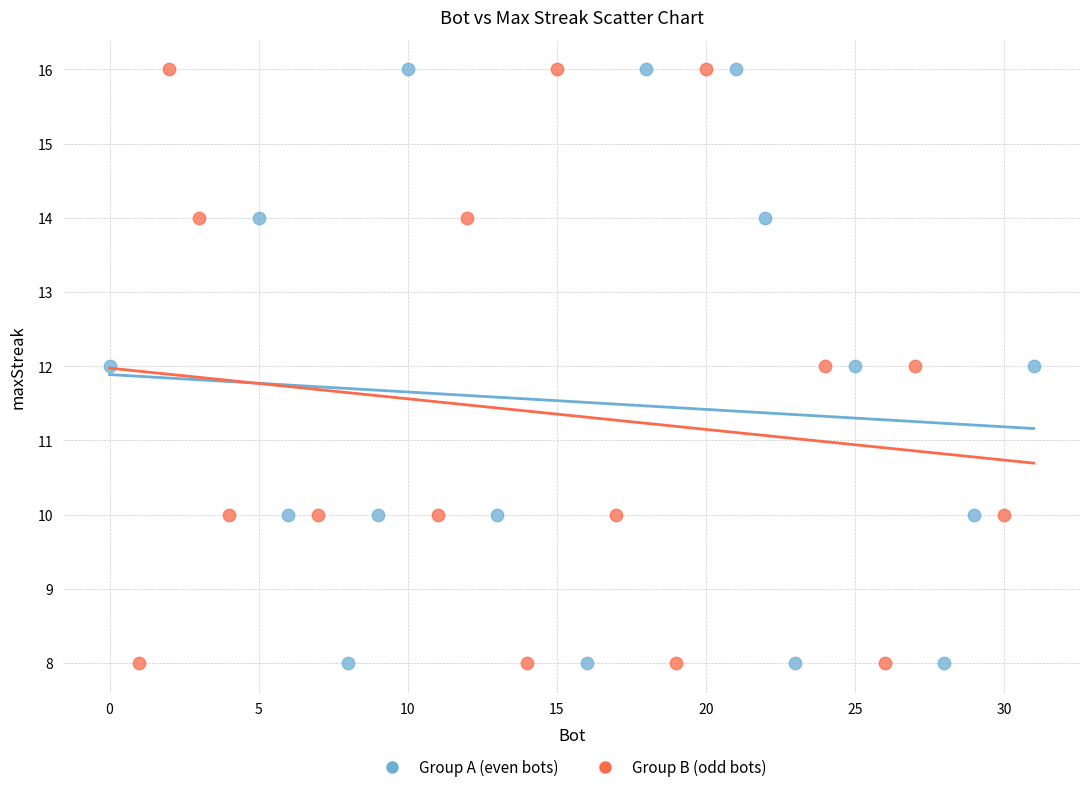

What are all the series names shown in the legend?

Group A (even bots), Group B (odd bots)